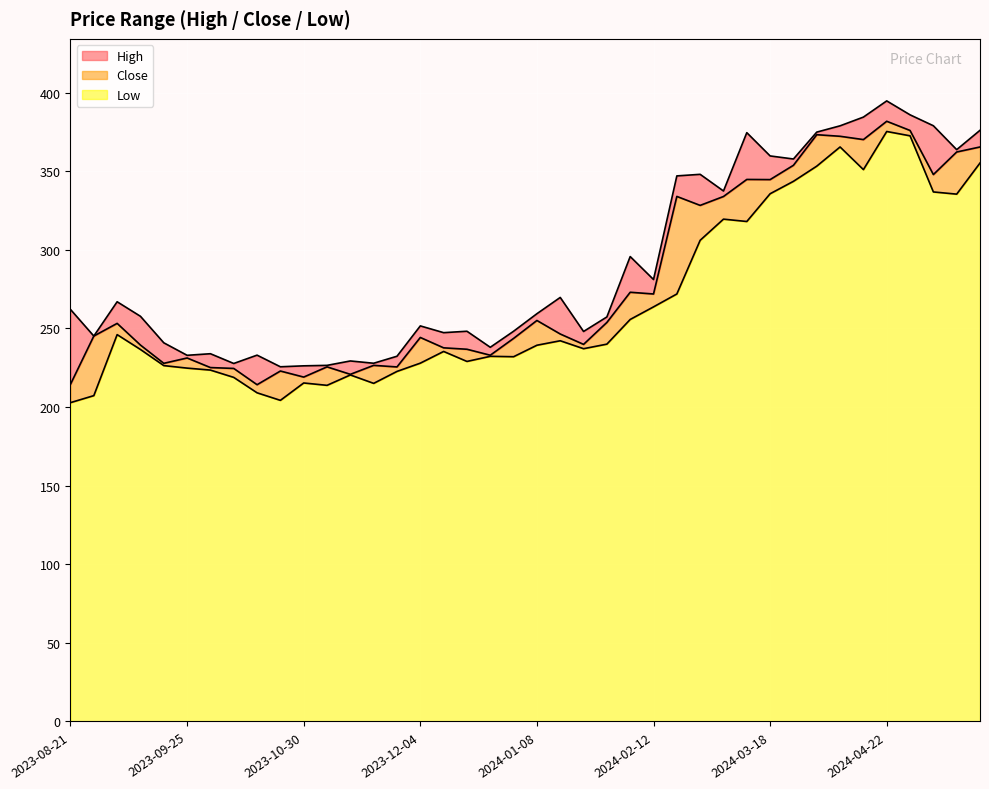

At which label does High first exceed 259?

2023-08-21